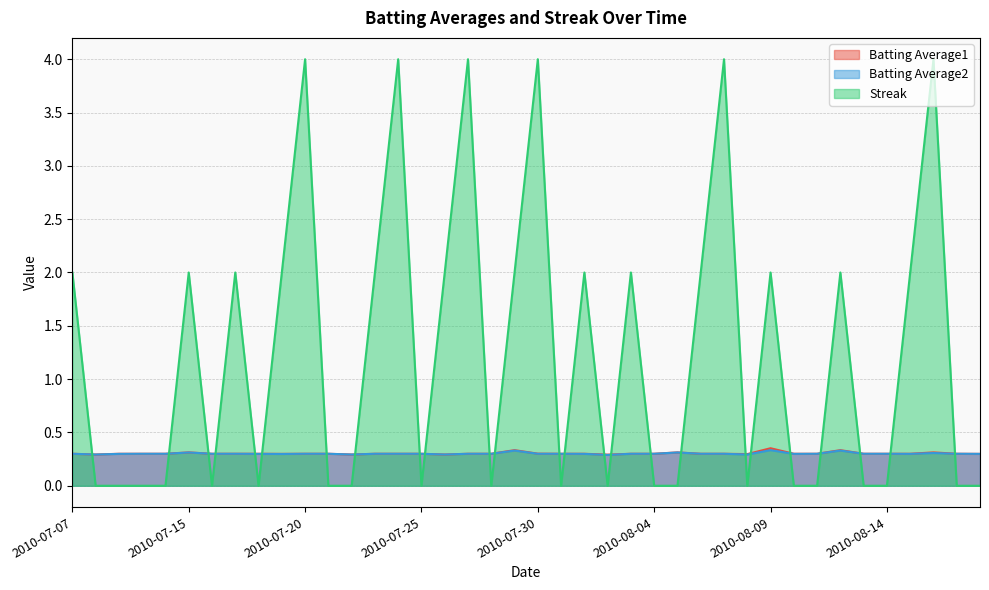

What is the label of the 29th point from the left?

2010-08-07